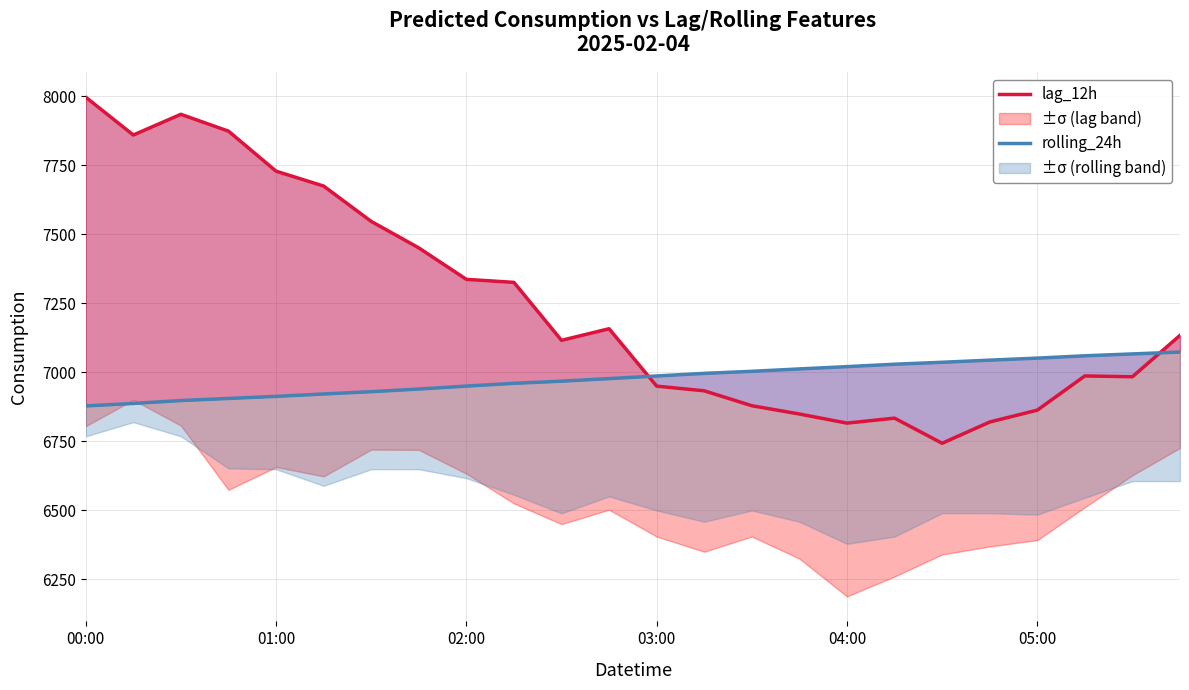

How many lines are shown in the chart?

2